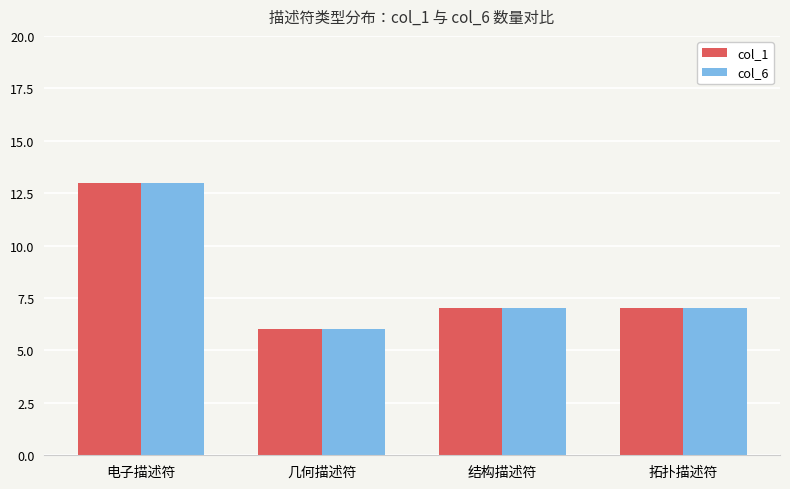

What is the label of the 2nd bar from the right?

结构描述符